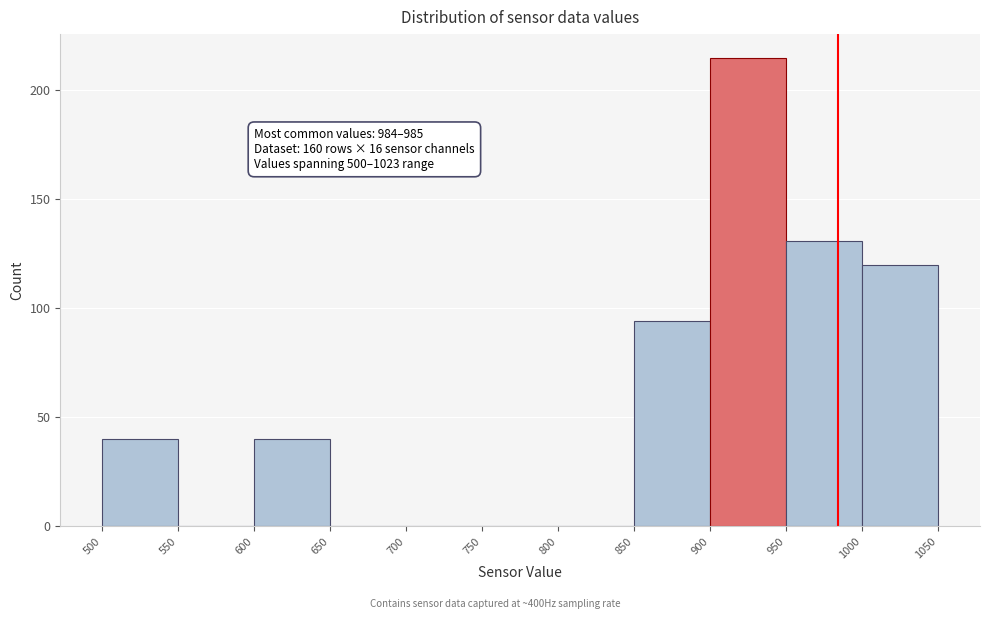

Which range on the x-axis has the tallest bar?

900 to 950